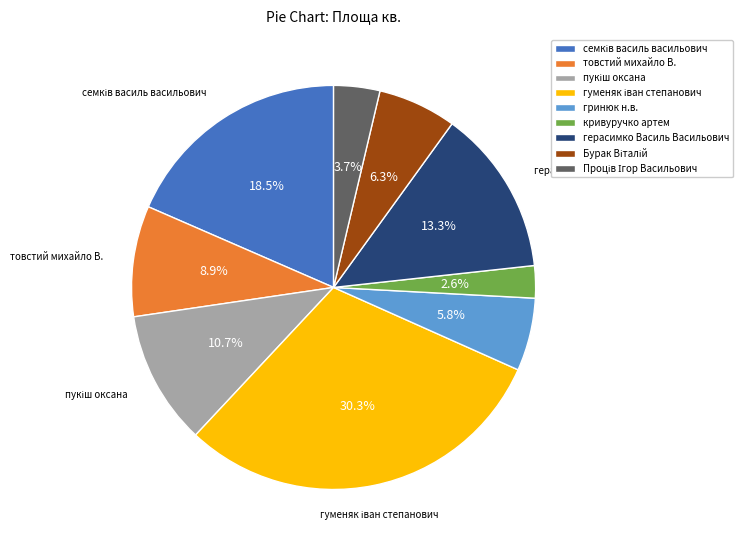

True or false: гринюк н.в. accounts for 16% of the total.

False